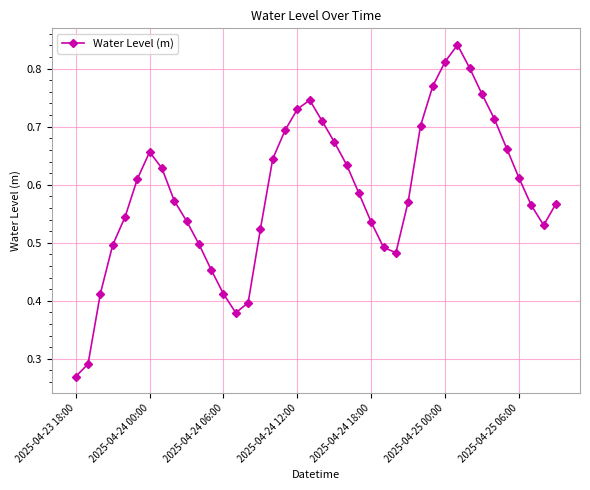

How many interior local valleys (lower than both neighbors) does the data have?

3